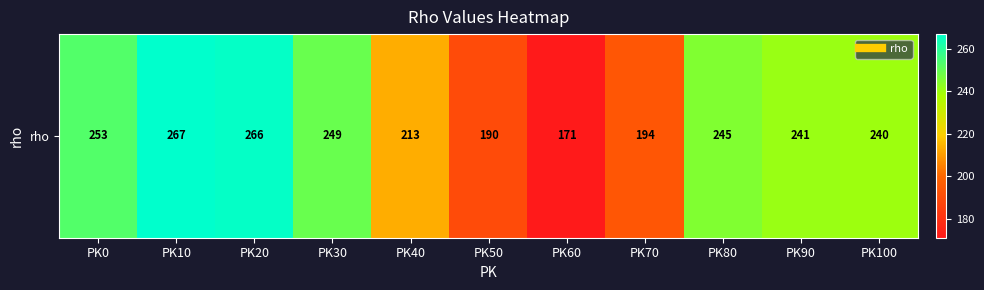

What is the greatest value displayed?

267